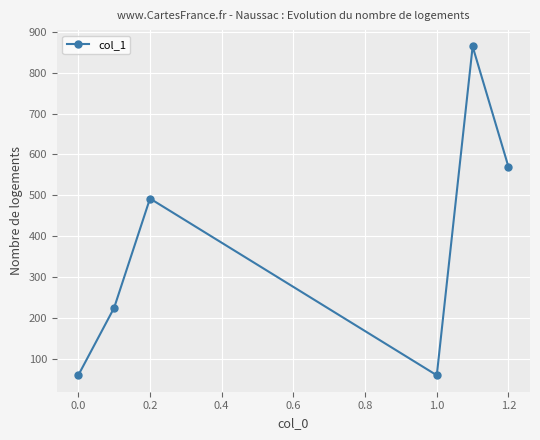

What is the value of the 5th point from the left?

864.1